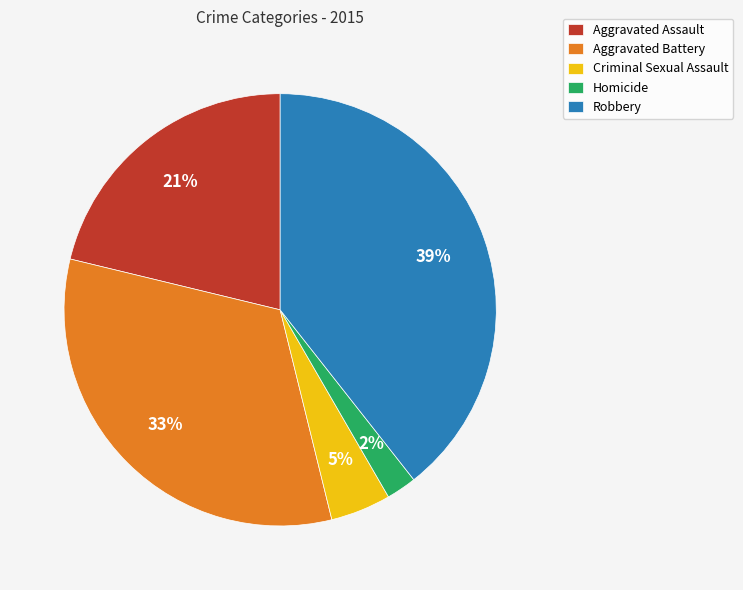

Between Aggravated Battery and Criminal Sexual Assault, which is larger?

Aggravated Battery